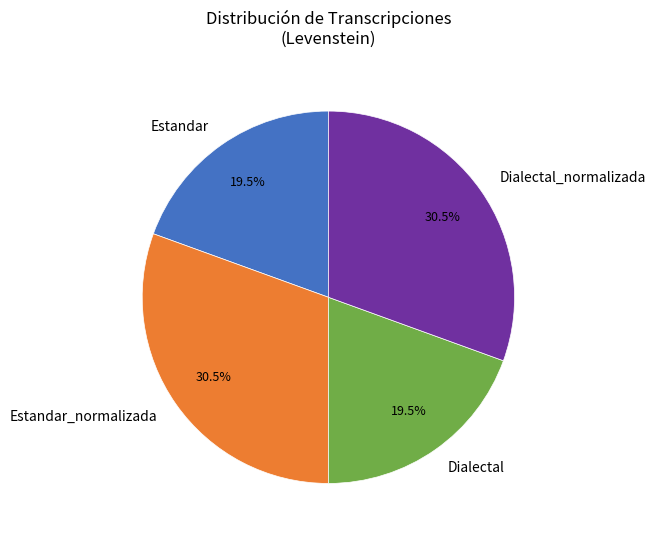

Do Estandar and Dialectal together represent more than half of the pie?

No